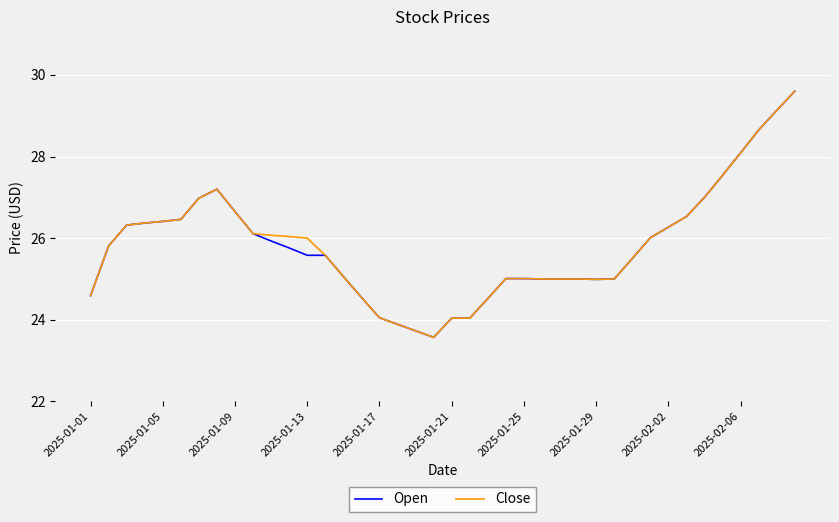

What is the maximum value shown in the chart?

29.6